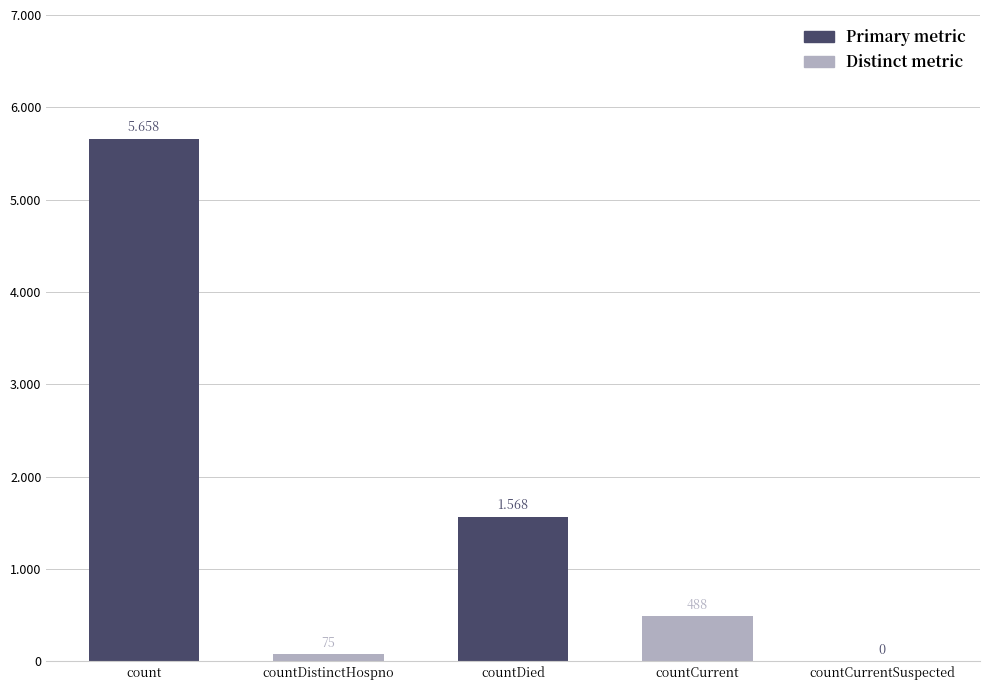

Where does the data first go above 488?

count